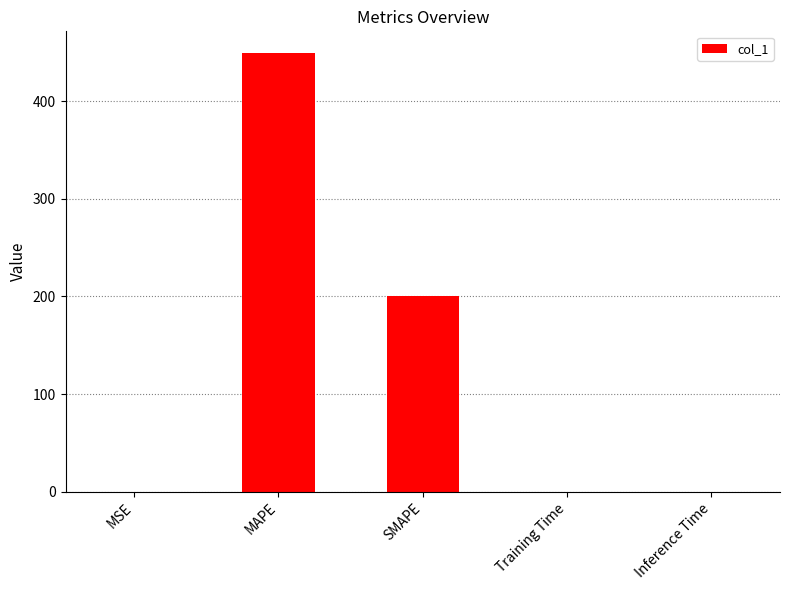

At which label is the value closest to 224?

SMAPE